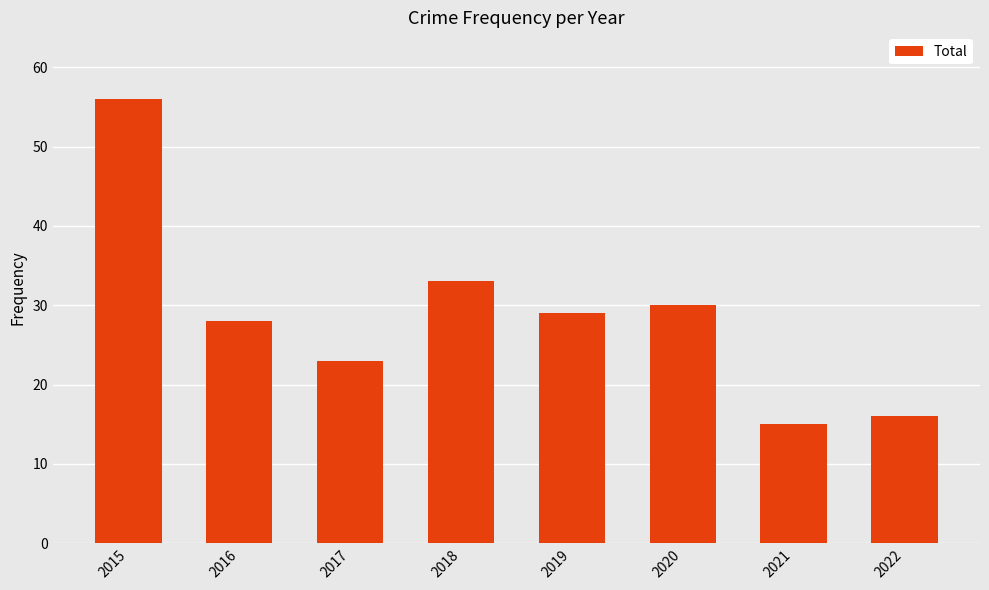

Are the bars horizontal?

No